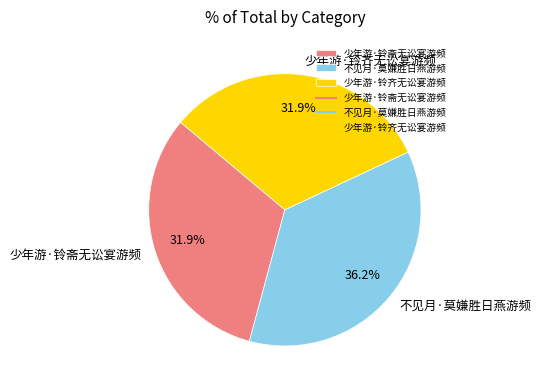

What is the total percentage of 少年游·铃斋无讼宴游频 and 少年游·铃齐无讼宴游频?

63.8%